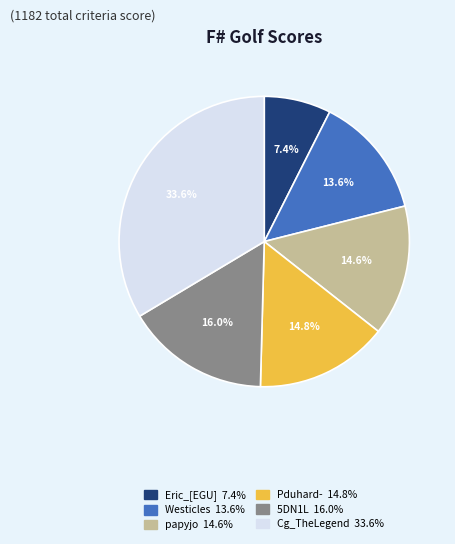

To the nearest percent, what is the combined percentage of Westicles and Pduhard-?

28%